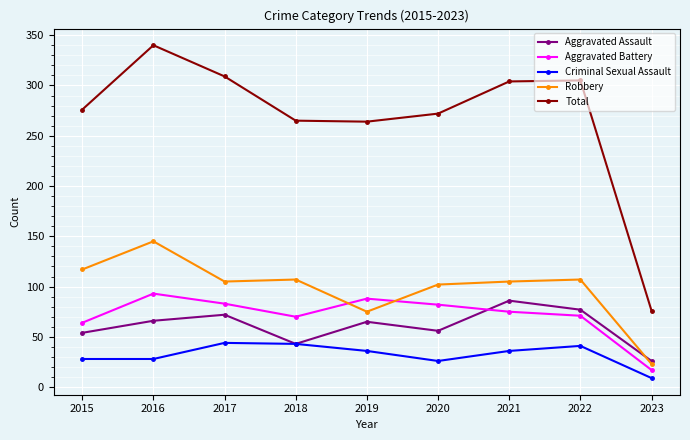

What is the difference between the highest and lowest values at 2016?

312